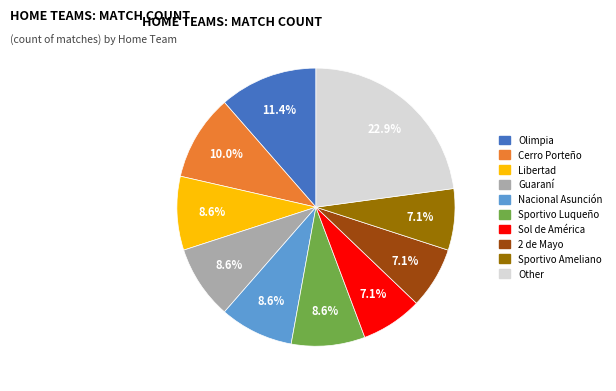

Which slice is the largest?

Other